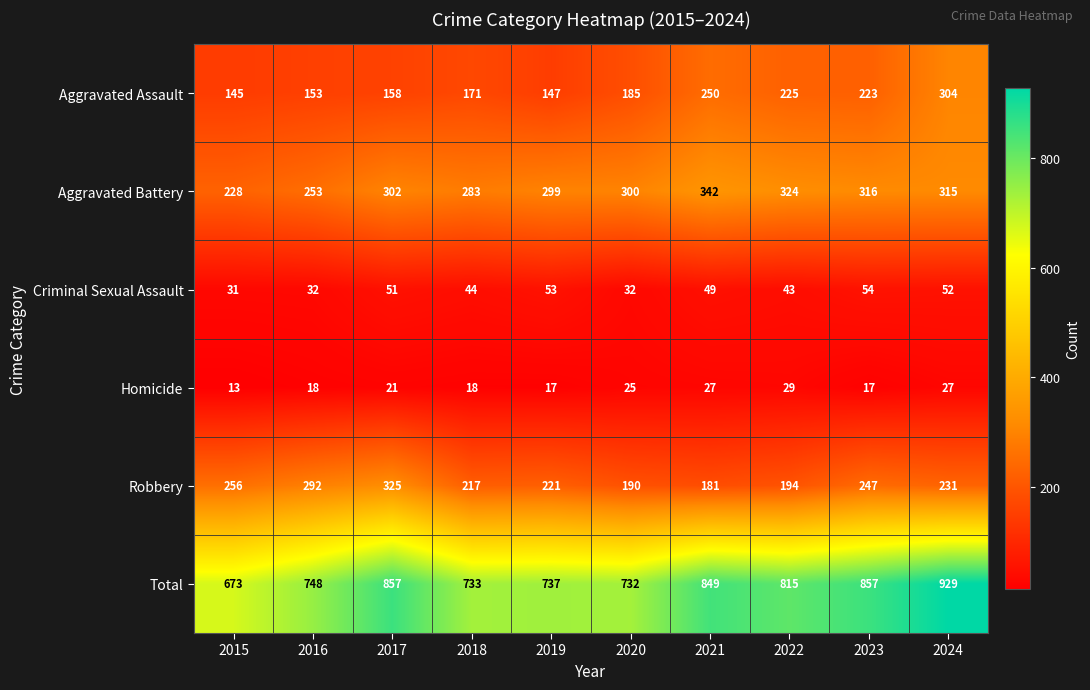

What is the difference between the highest and lowest values at 2021?

822